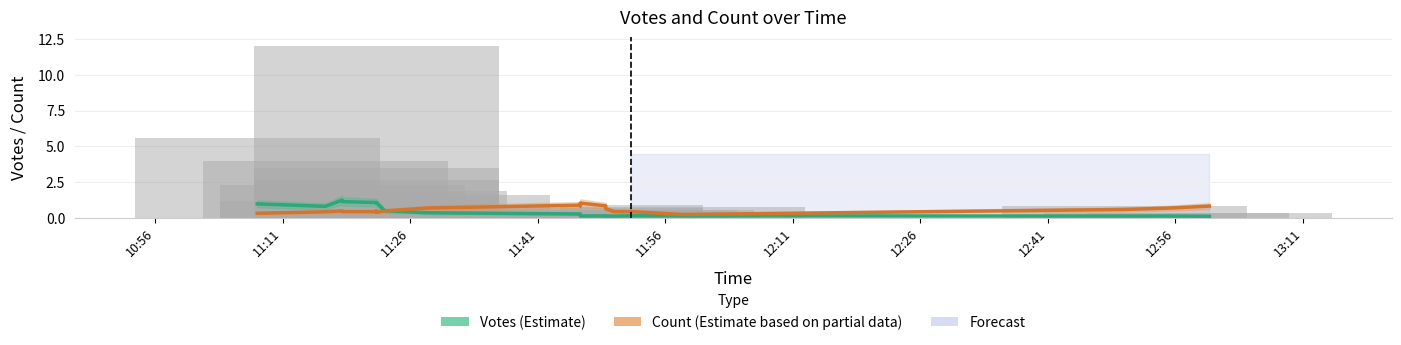

What is the difference between the second highest and minimum values in the Count (Estimate based on partial data) series?

0.7